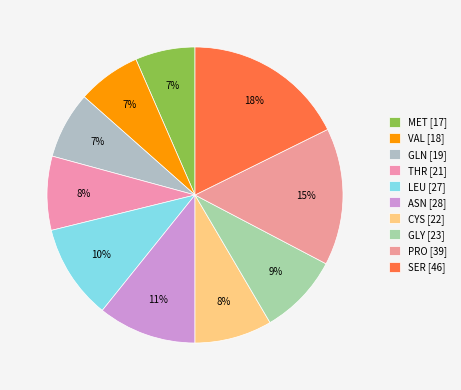

What is the largest slice in the pie chart?

SER